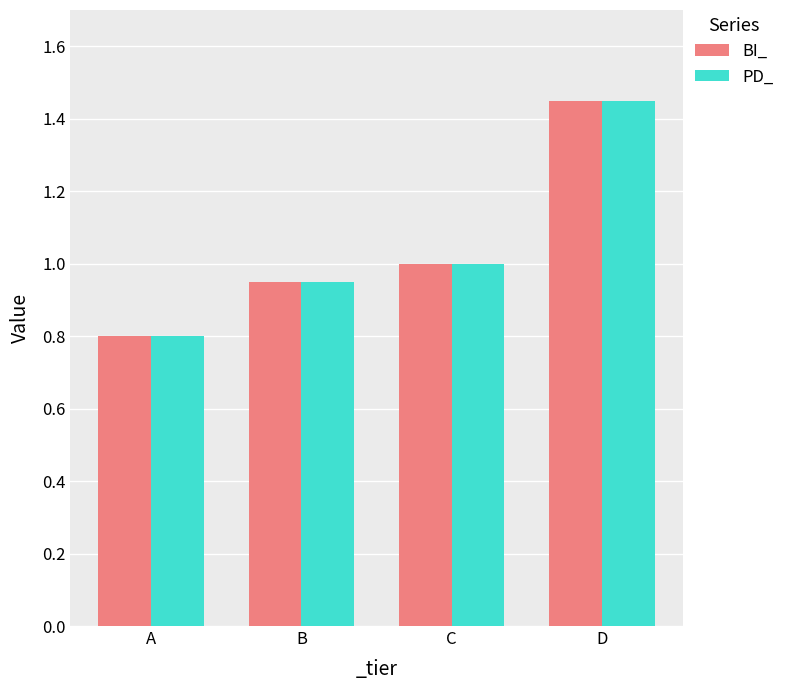

What is the sum of the BI_ values at C and D?

2.5